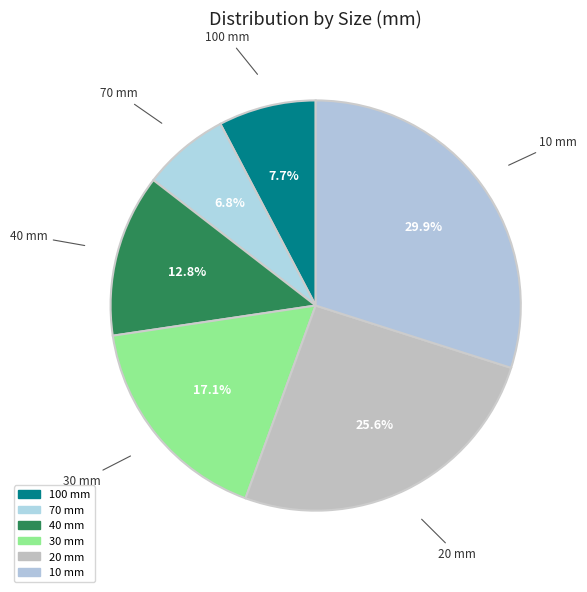

To the nearest percent, what is the difference between the largest and smallest slice percentages?

23%